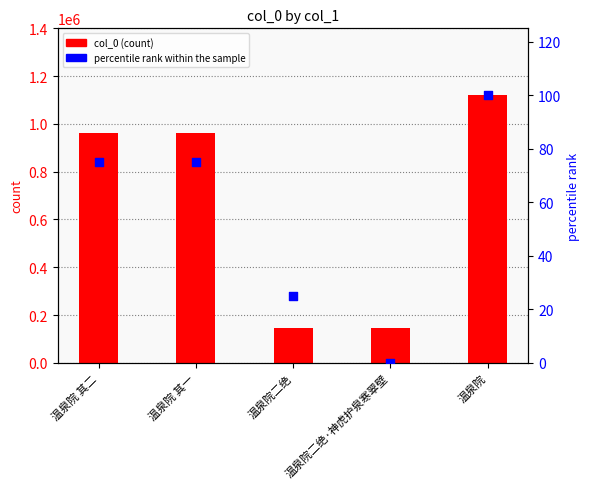

At which category is the sum across all series the highest?

温泉院